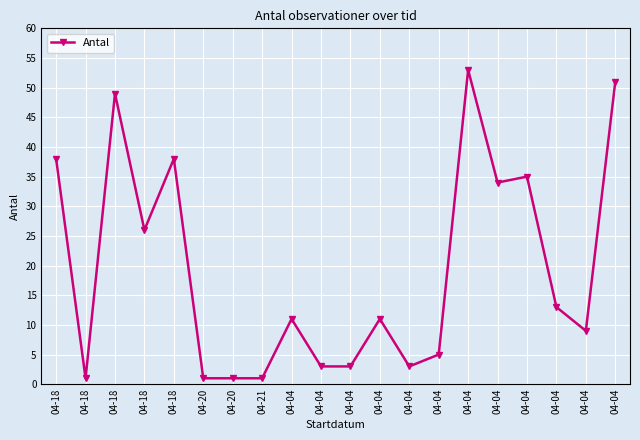

What is the change in value from 04-18 to 04-04?

-33